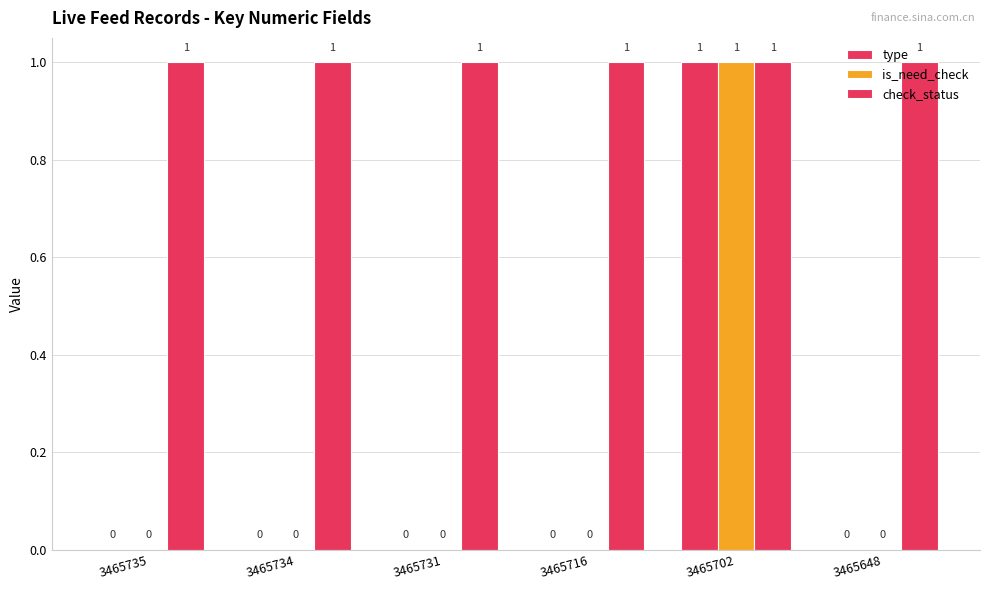

How many categories are shown in the chart?

6